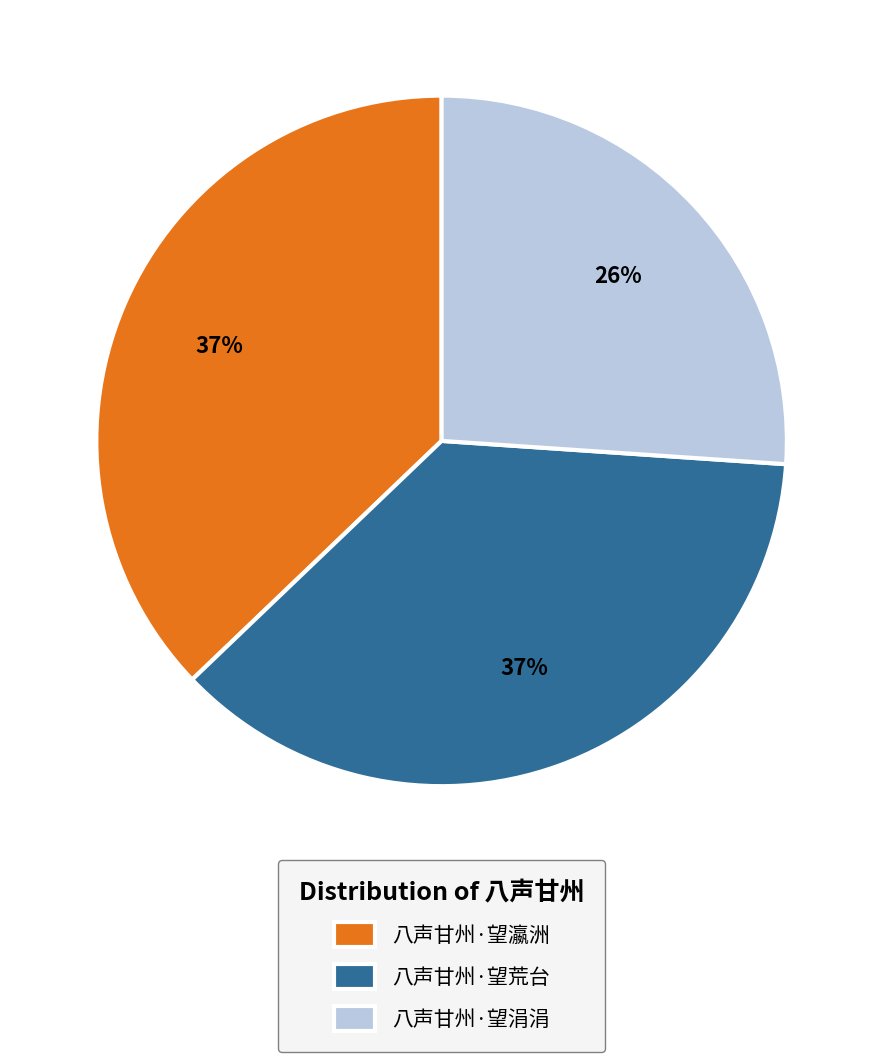

What percentage is the 八声甘州·望瀛洲 slice, to the nearest percent?

37%